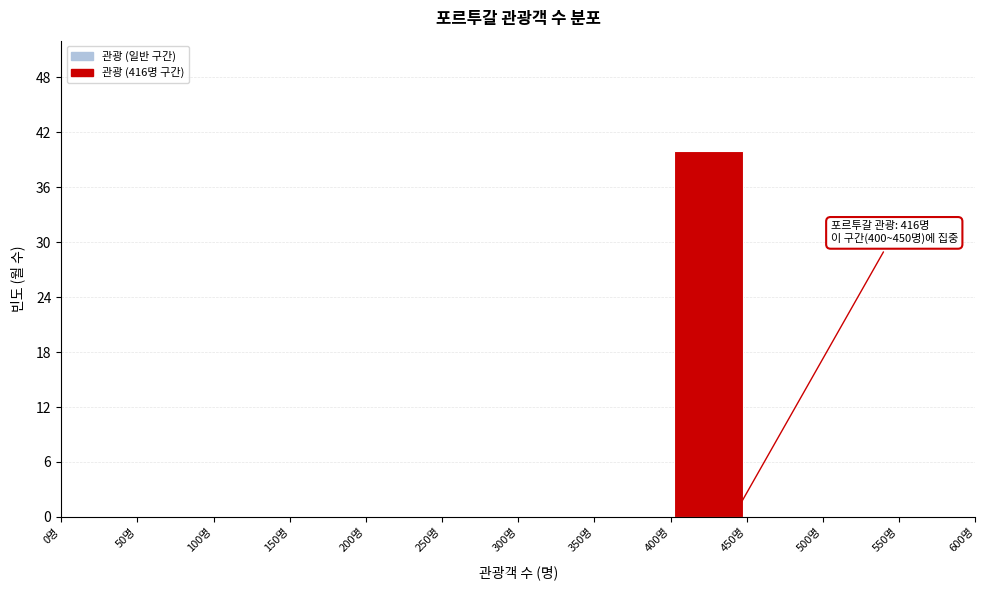

Over which range of the x-axis is the bar tallest?

400 to 450